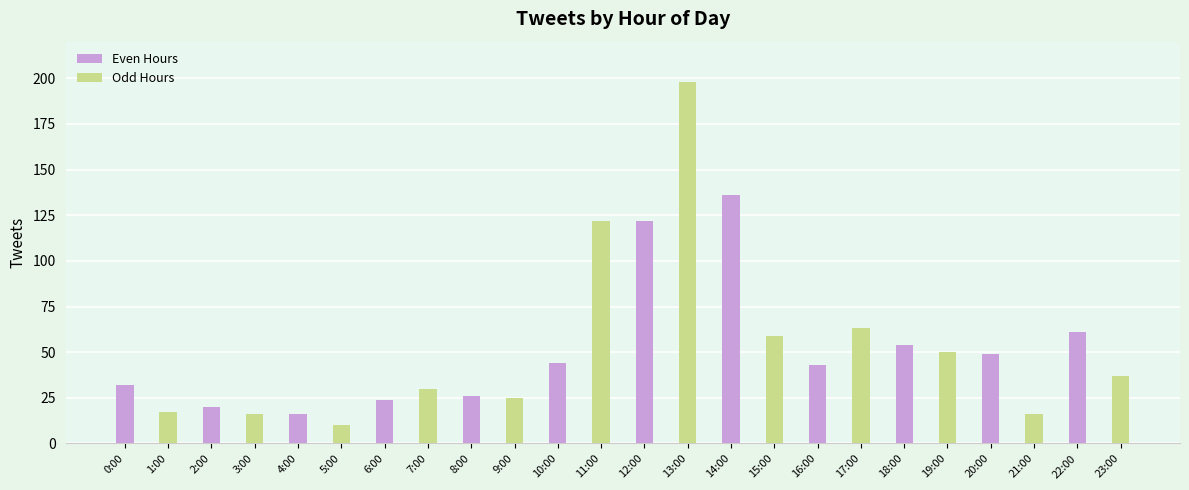

Are the bars grouped side by side (vs. stacked)?

No